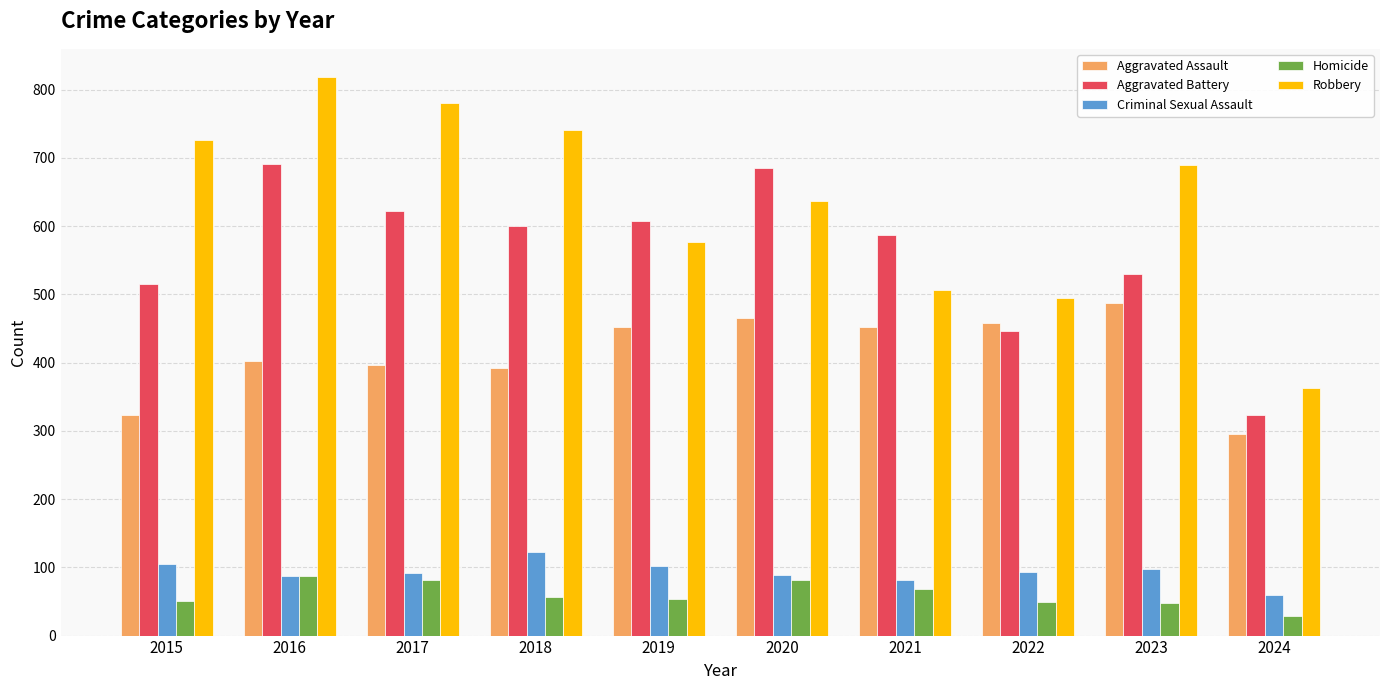

Is it true that Robbery equals 690 at 2023?

True